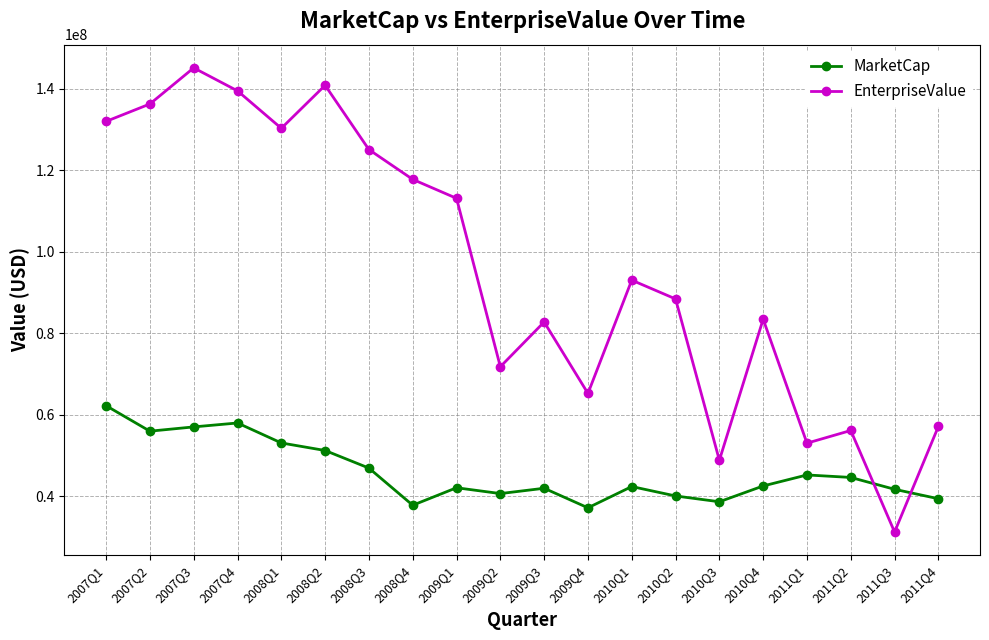

What is the label of the 3rd point from the left?

2007Q3